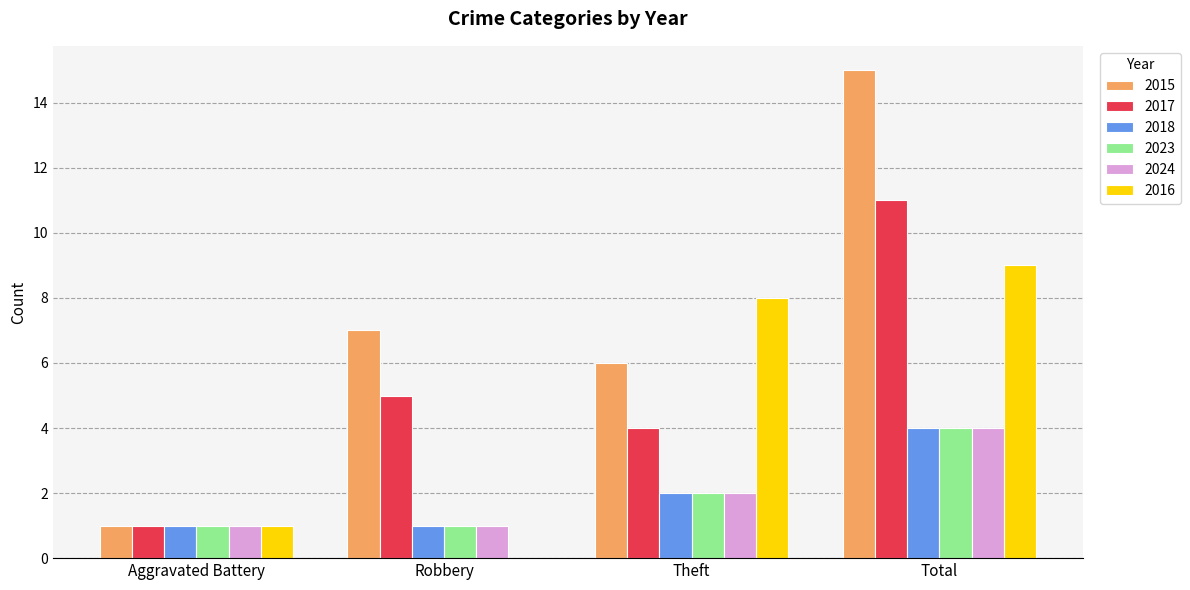

What is the maximum value shown in the chart?

15